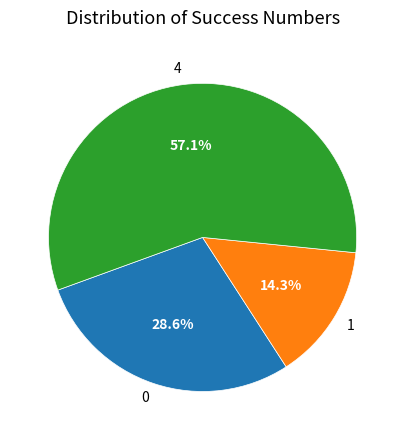

Is there any slice that represents more than half of the pie?

Yes